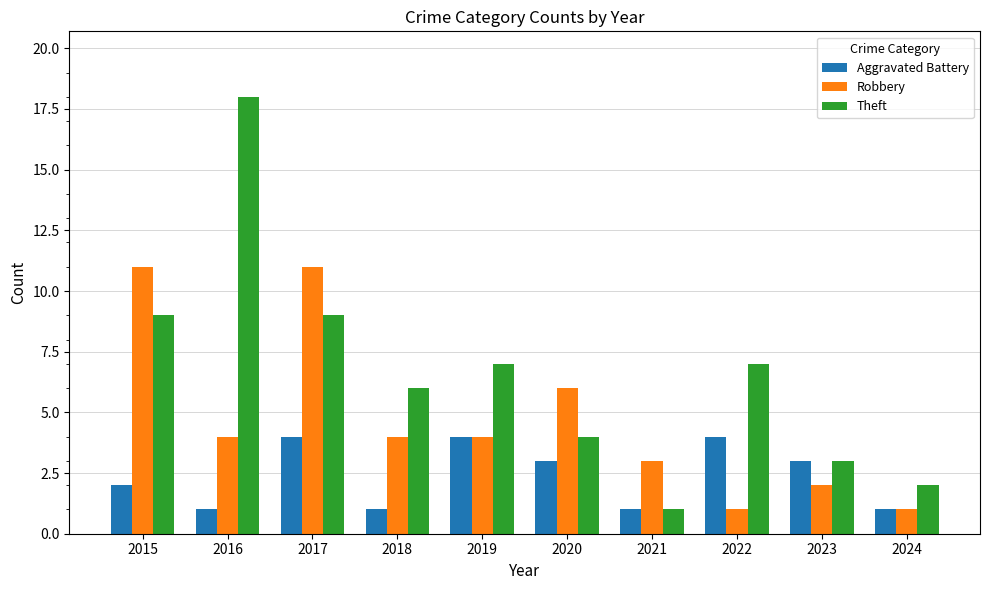

How many distinct data groups are displayed?

3